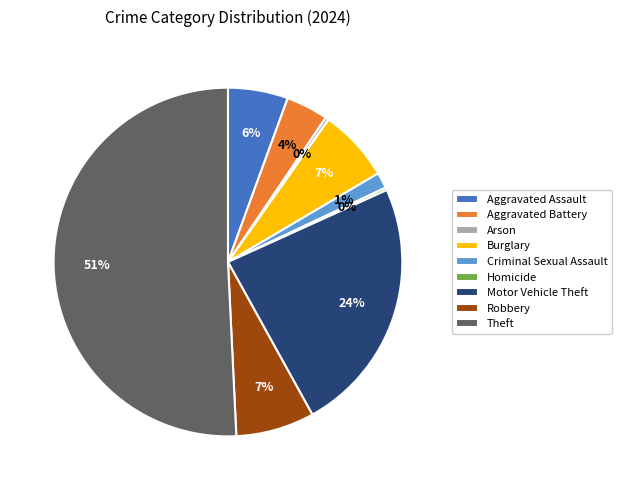

What is the largest slice in the pie chart?

Theft